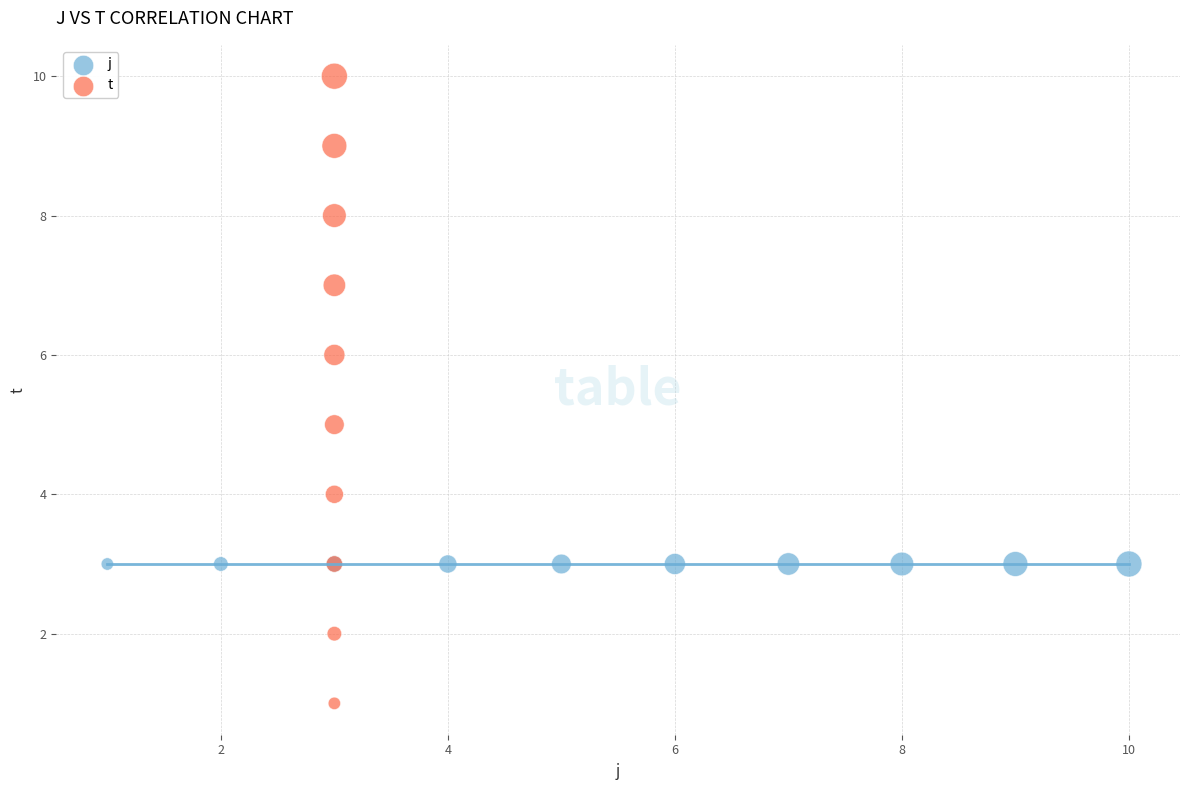

Which series contains the highest Y value?

t